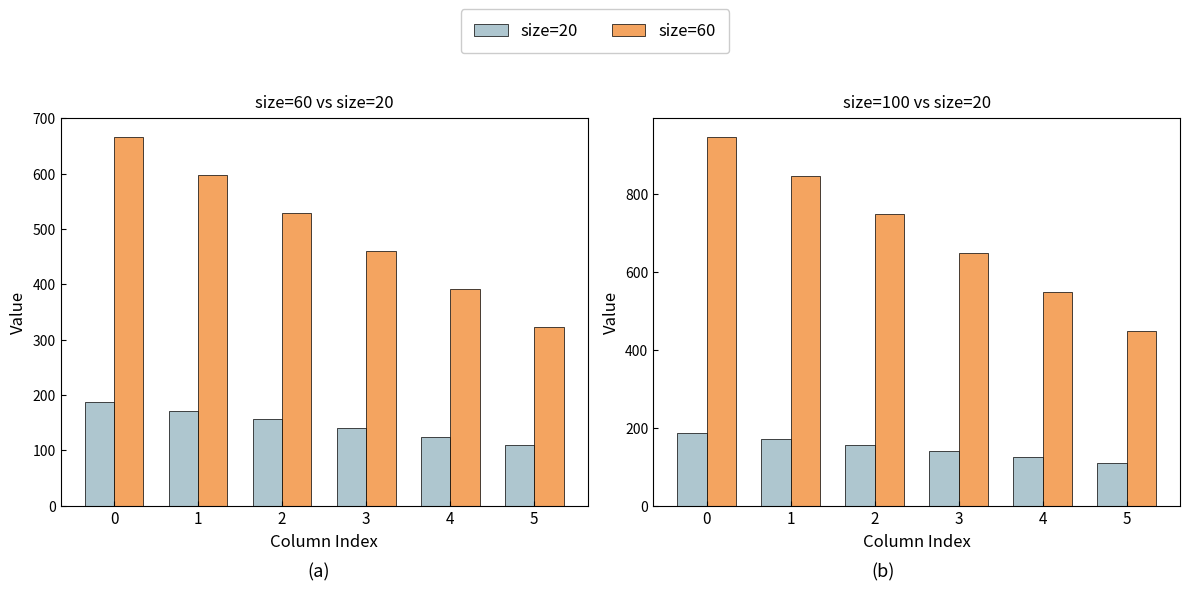

What is the value of the size=60 bar at the 1st from the left?

667.0